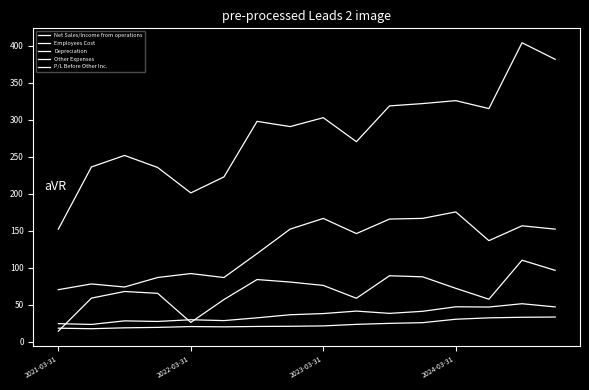

Is this an area chart (filled region under the line)?

No